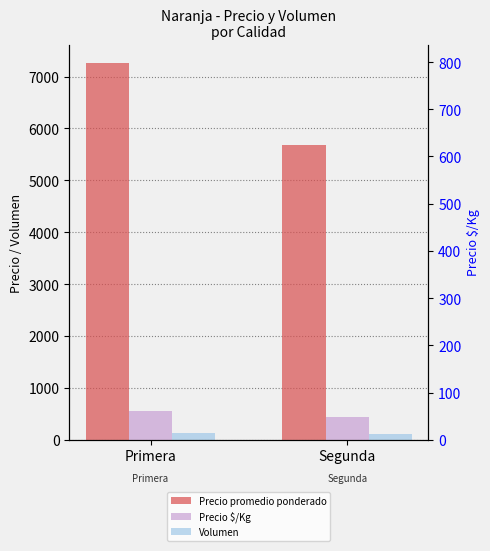

What is the difference between the maximum and minimum values in the Volumen series?

28